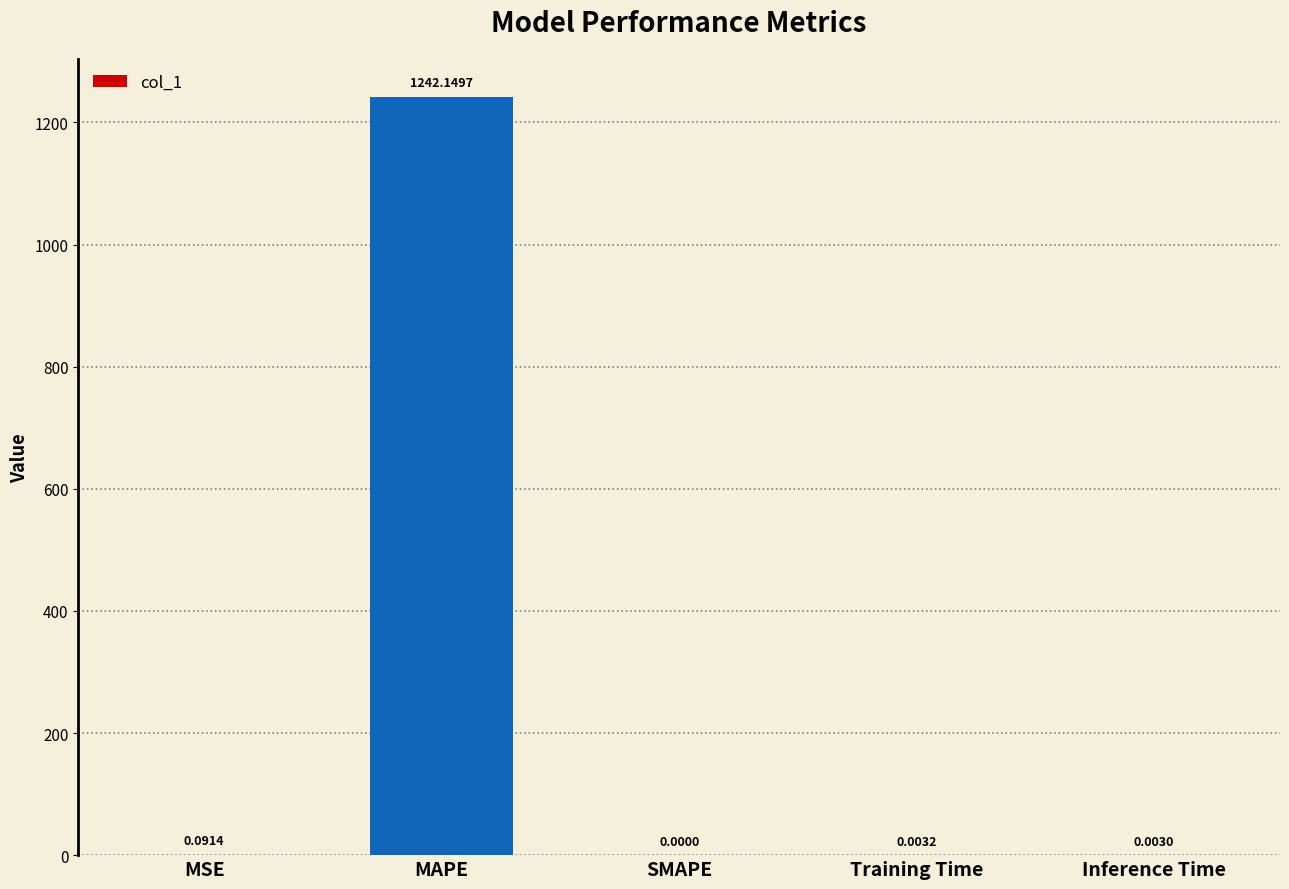

What is the greatest value displayed?

1242.1